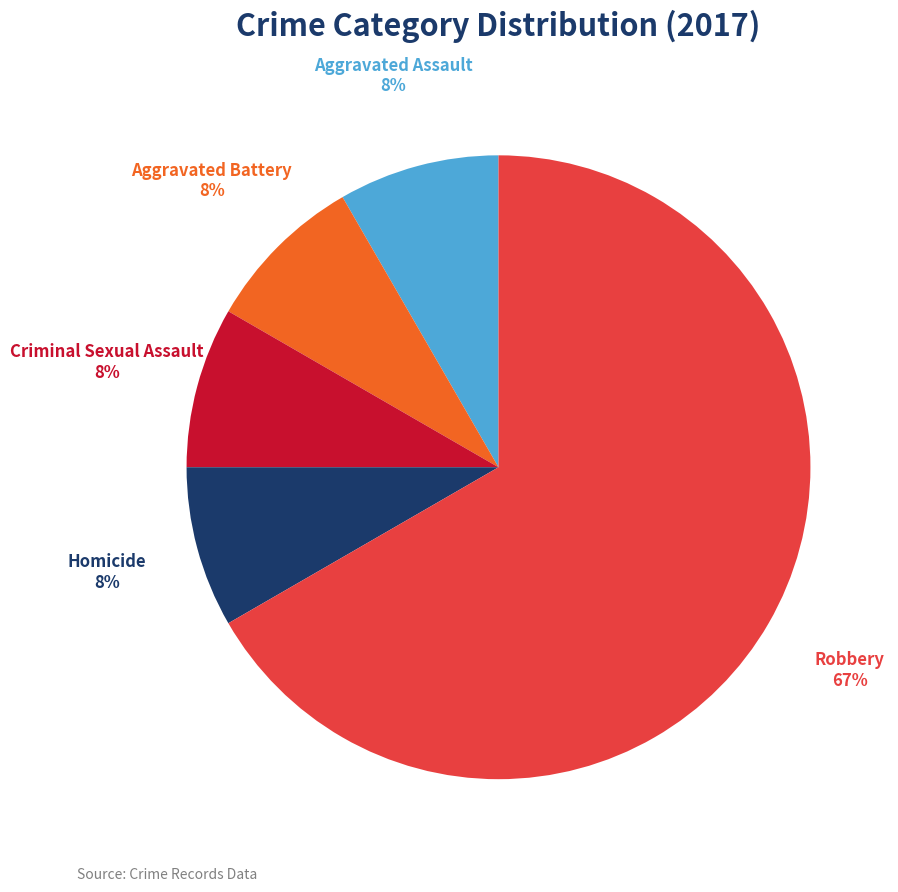

What percentage is the Aggravated Battery slice, to the nearest percent?

8%